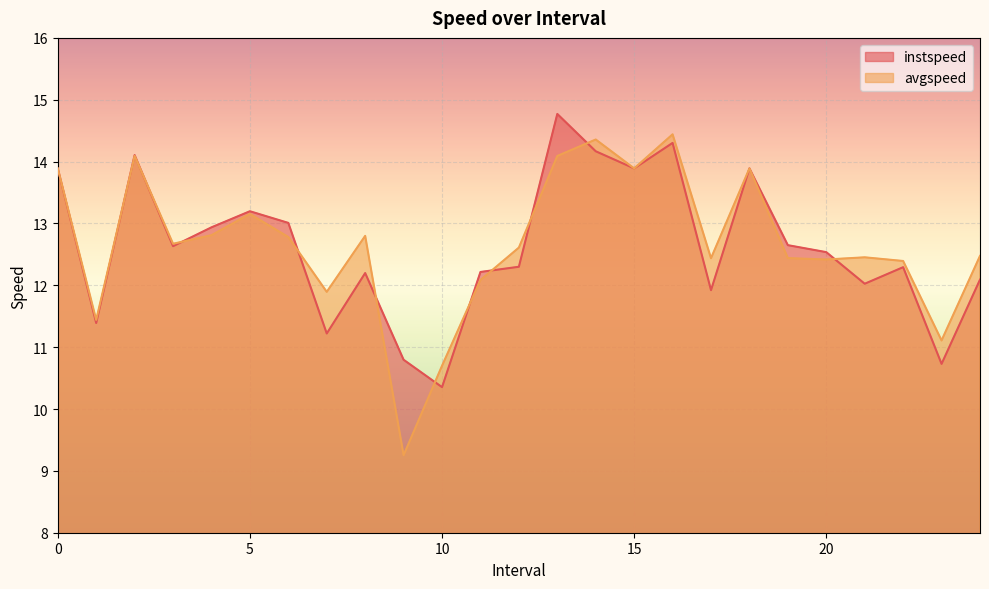

What is the label of the 16th point from the left?

15